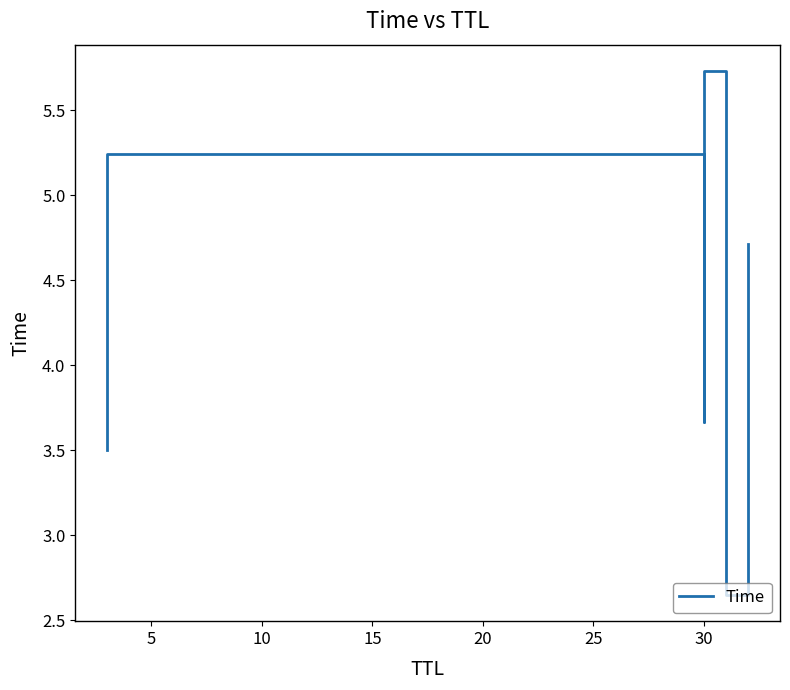

Between 10 and 0, which is larger?

10